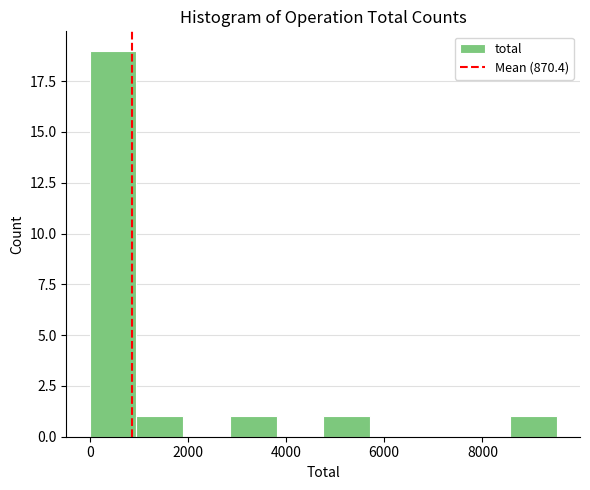

Over which range of the x-axis is the bar tallest?

0 to 1000